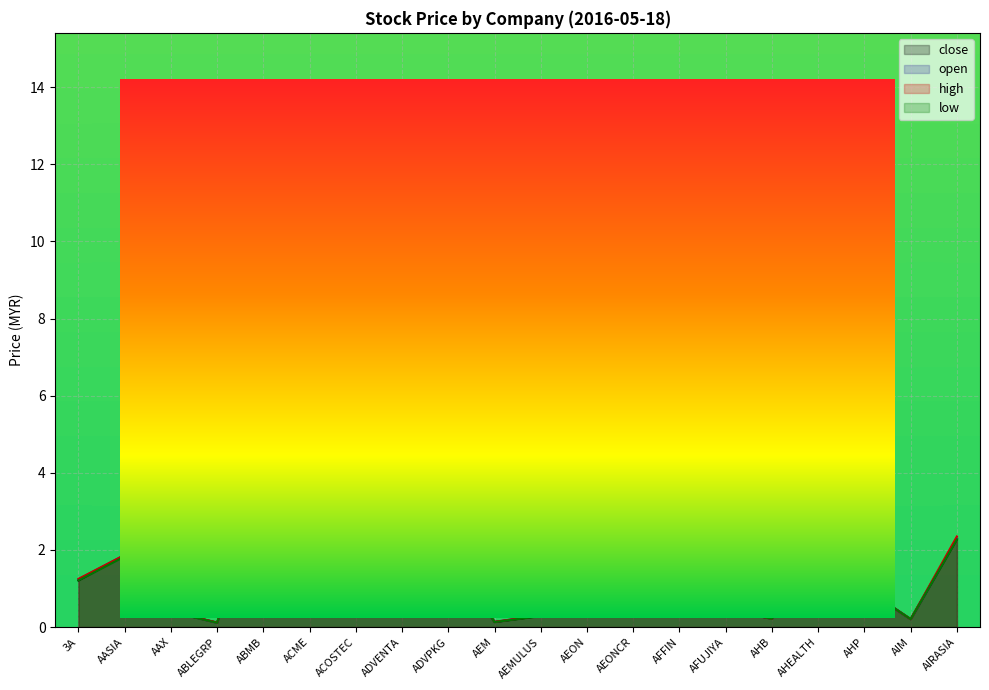

Which series has the largest total across all categories?

high